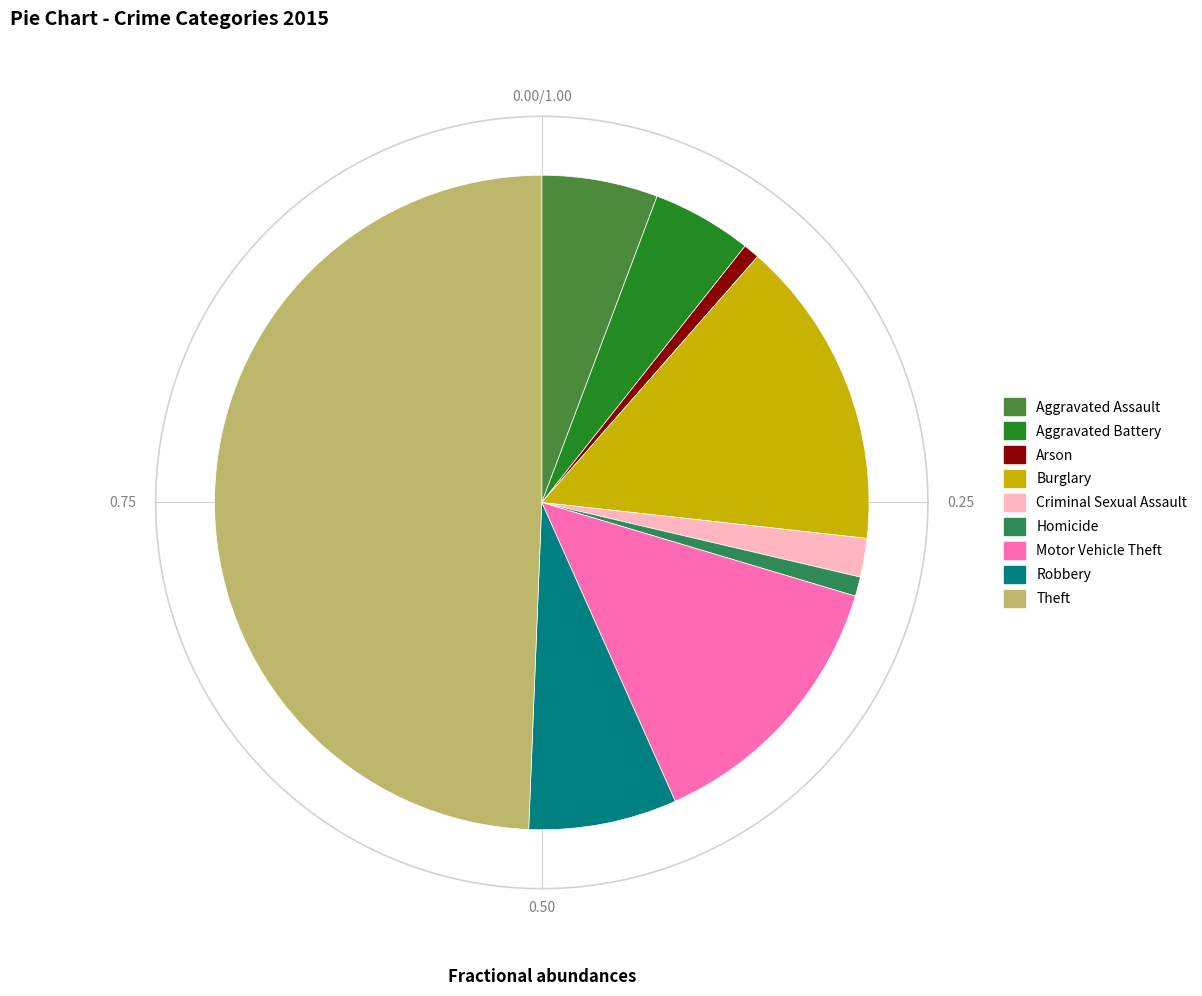

What percentage is the Aggravated Assault slice, to the nearest percent?

6%